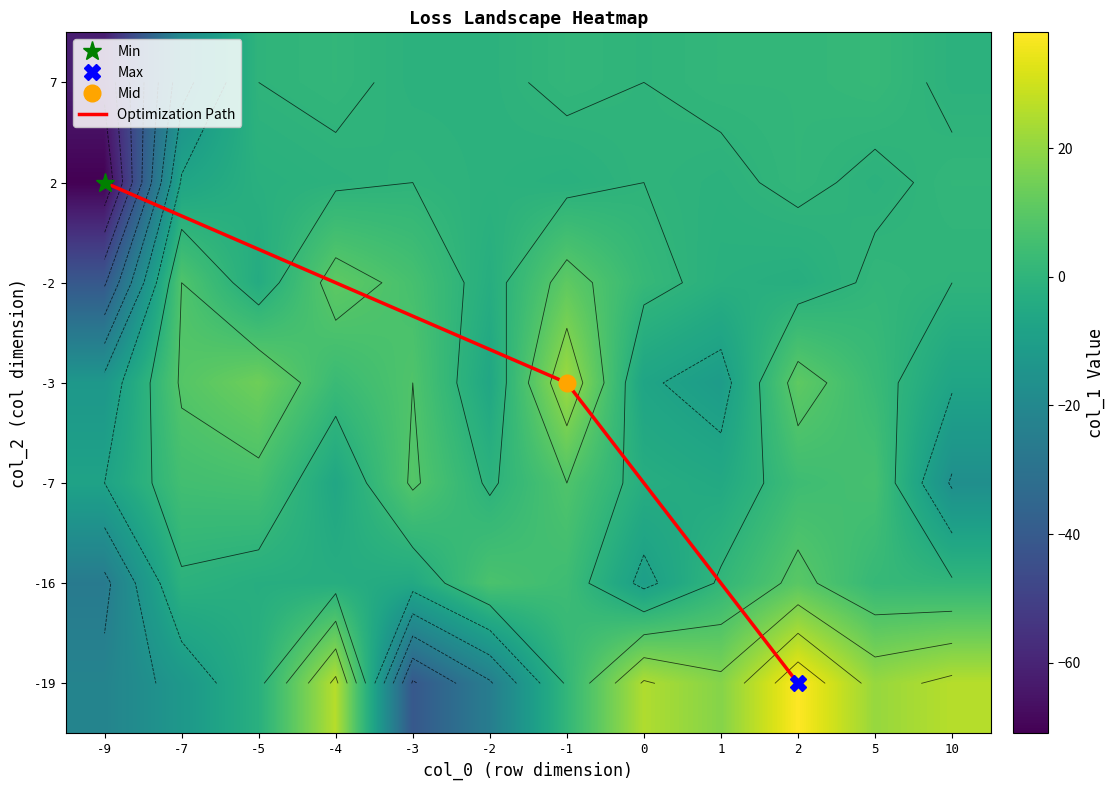

Reading left to right, transcribe all the data shown in this chart.

-9: 0=-22	1=-26	2=-8	3=-13	4=-41	5=-71	6=-62
-7: 0=-13	1=-1	2=5	3=9	4=8	5=-7	6=-19
-5: 0=-2	1=-3	2=6	3=14	4=-4	5=-2	6=0
-4: 0=26	1=-3	2=-6	3=3	4=11	5=-1	6=1
-3: 0=-41	1=-5	2=9	3=8	4=6	5=0	6=-1
-2: 0=-25	1=7	2=-1	3=-6	4=-3	5=-1	6=-1
-1: 0=1	1=4	2=8	3=22	4=11	5=-2	6=1
0: 0=25	1=-10	2=-3	3=-7	4=2	5=0	6=0
1: 0=18	1=1	2=-5	3=-11	4=-2	5=-1	6=1
2: 0=38	1=10	2=4	3=11	4=-3	5=1	6=1
5: 0=21	1=2	2=6	3=3	4=1	5=-1	6=2
10: 0=26	1=1	2=-17	3=-7	4=0	5=1	6=-1